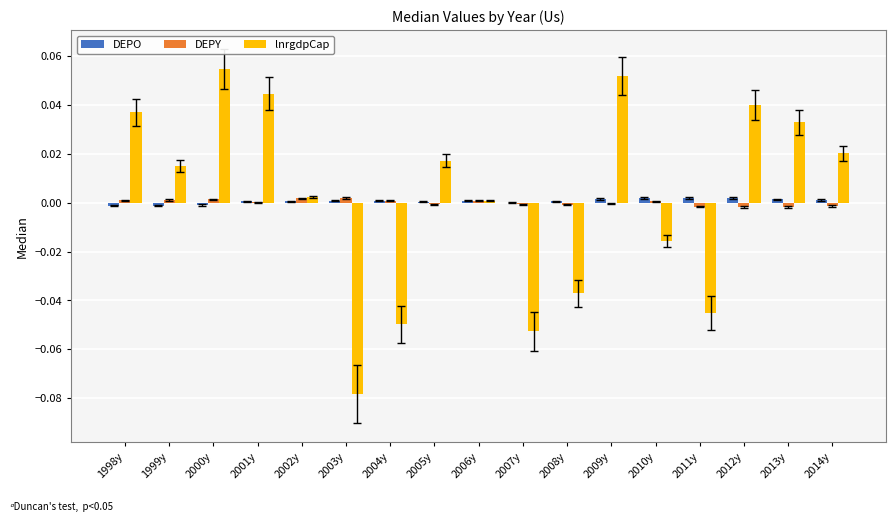

The value of lnrgdpCap at 2001y is 0.0. True or false?

True